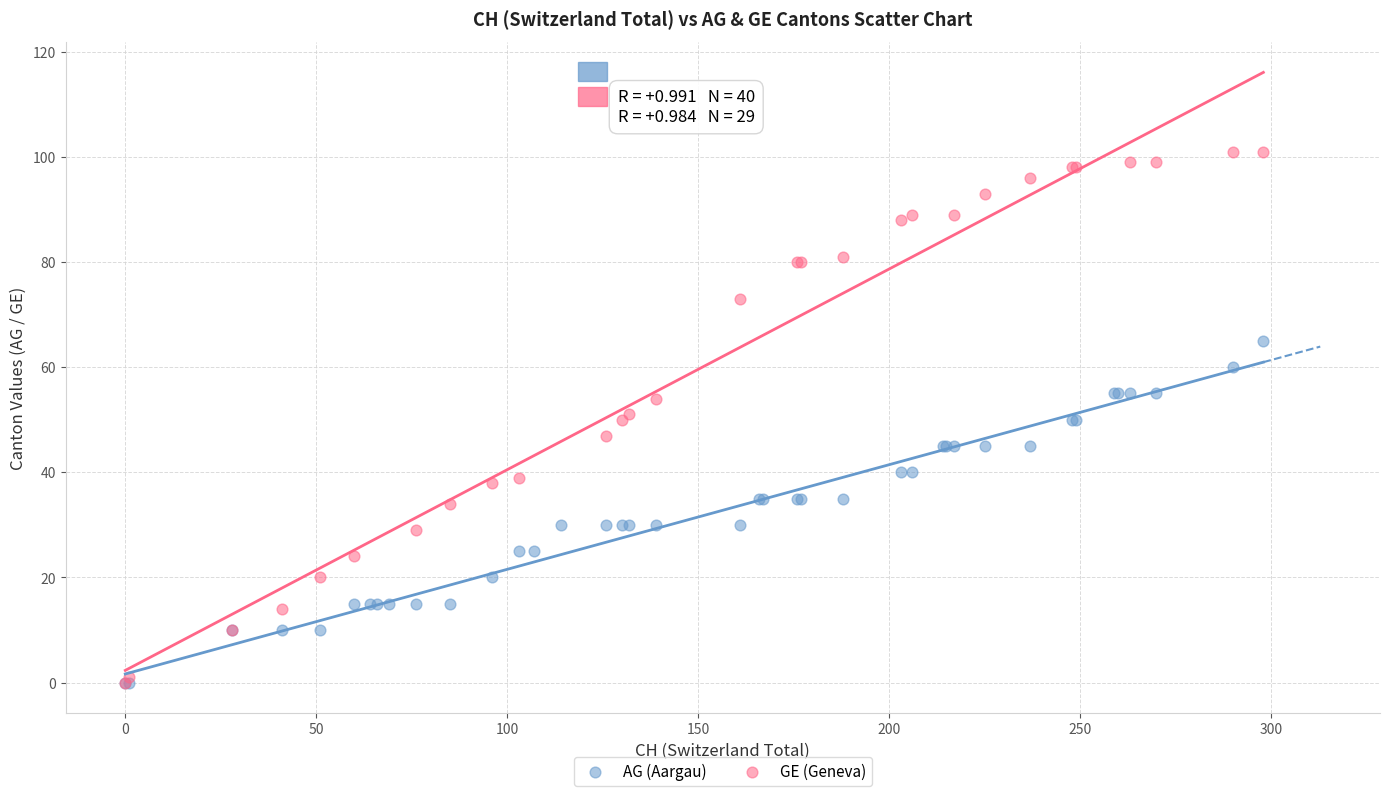

Which series contains the highest Y value?

GE (Geneva)